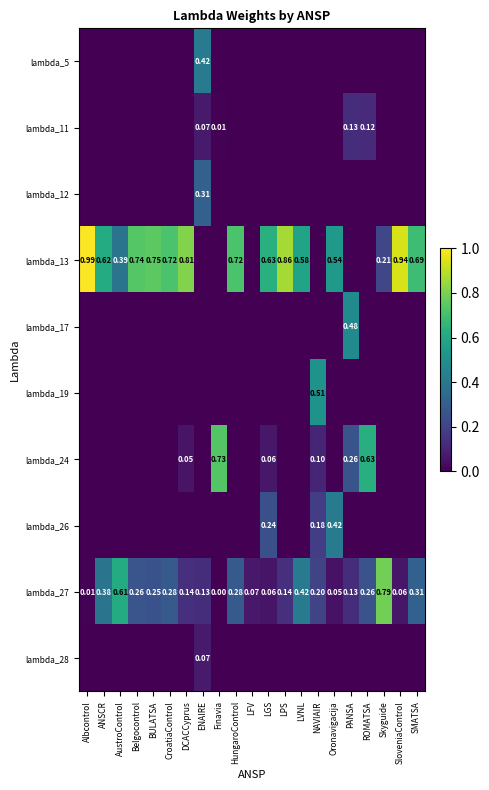

Which series has the largest total across all categories?

lambda_13